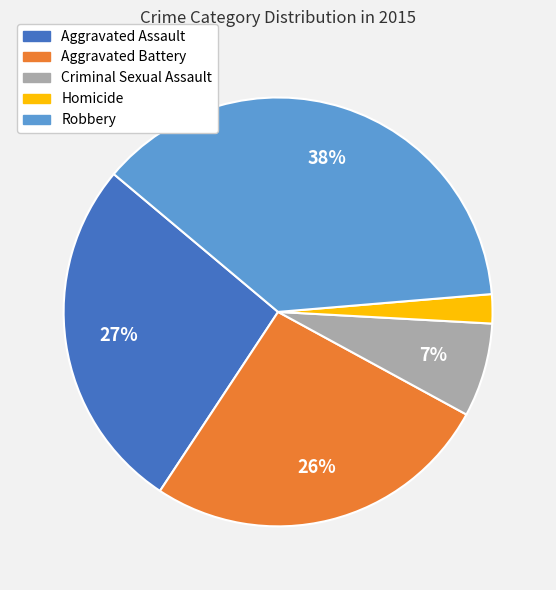

Is there a majority slice in this chart?

No